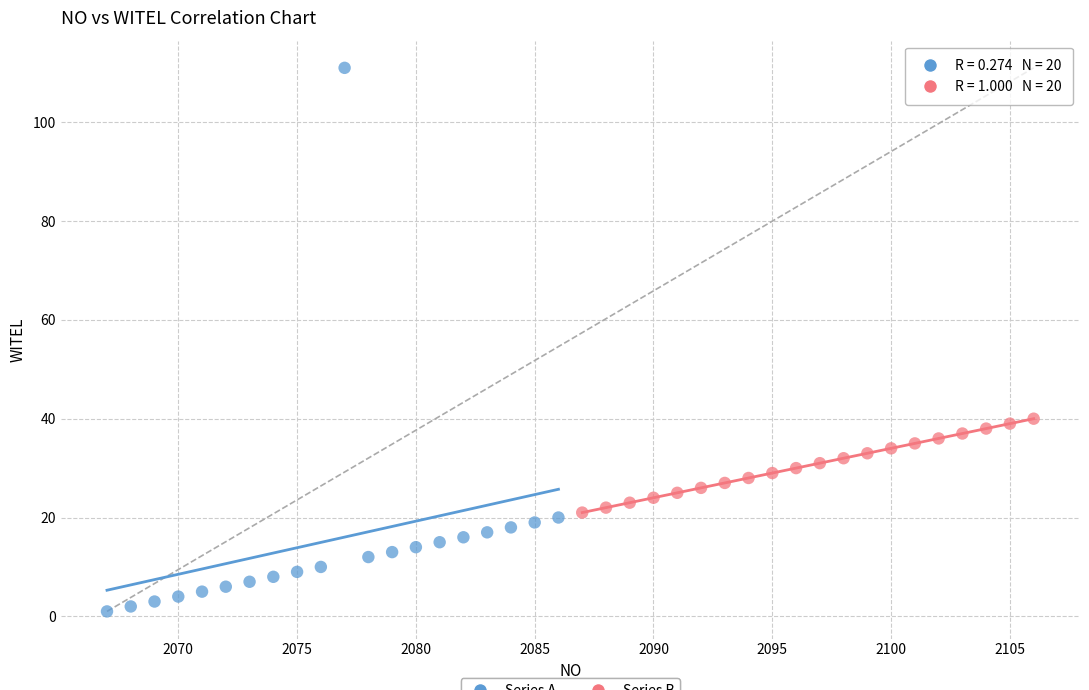

Which series contains the lowest Y value?

Series A